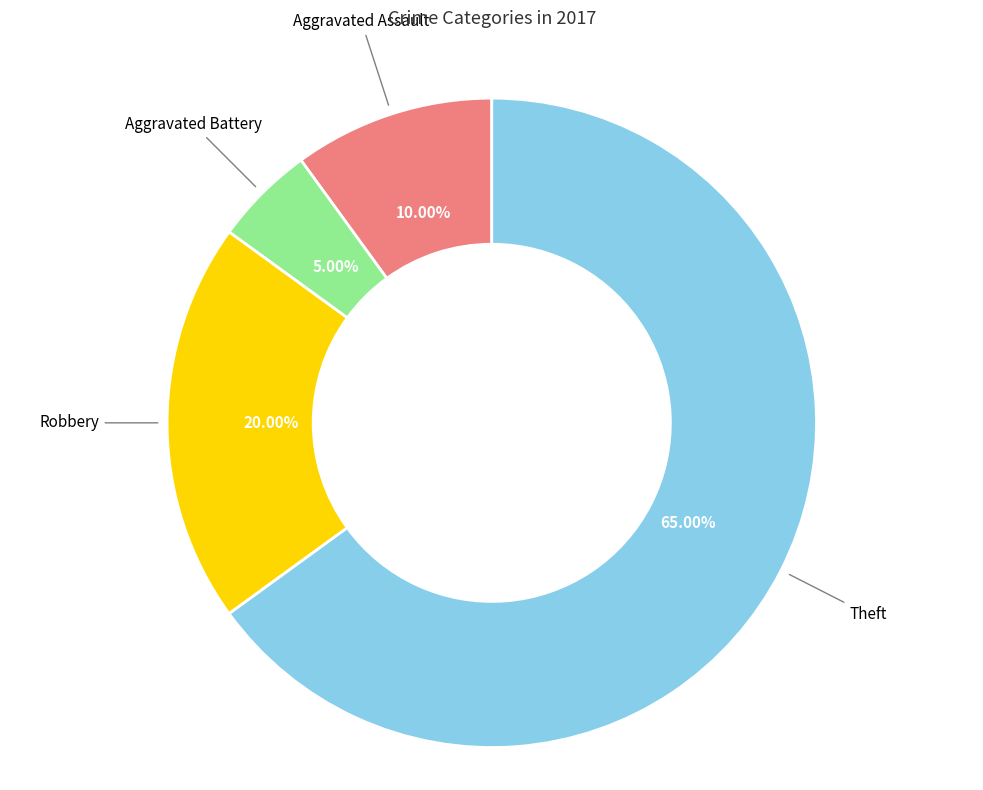

Is there a majority slice in this chart?

Yes